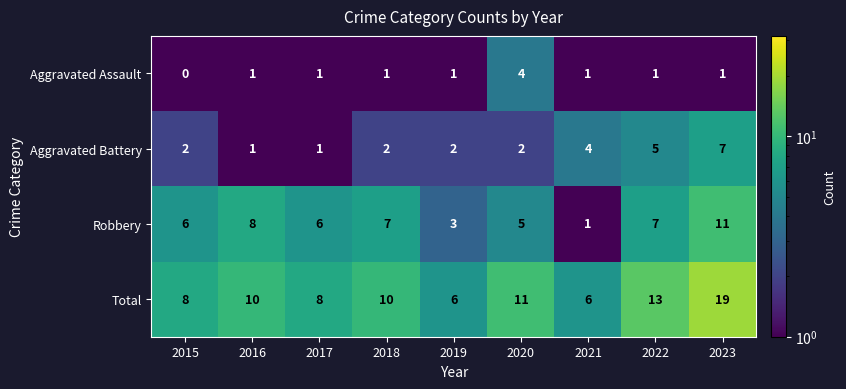

Which series has the largest range (max minus min)?

Total